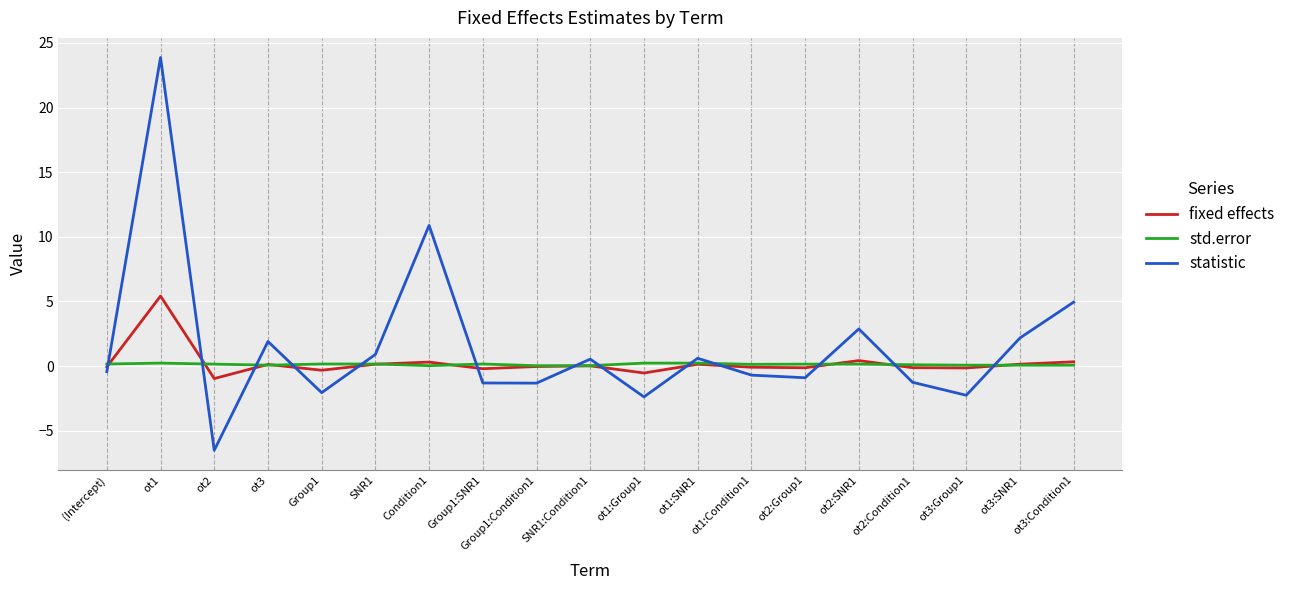

What is the minimum value shown in the chart?

-6.5